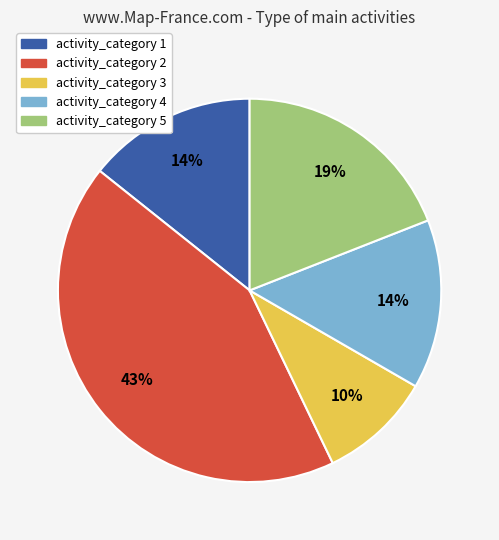

To the nearest percent, what is the difference between the largest and smallest slice percentages?

33%